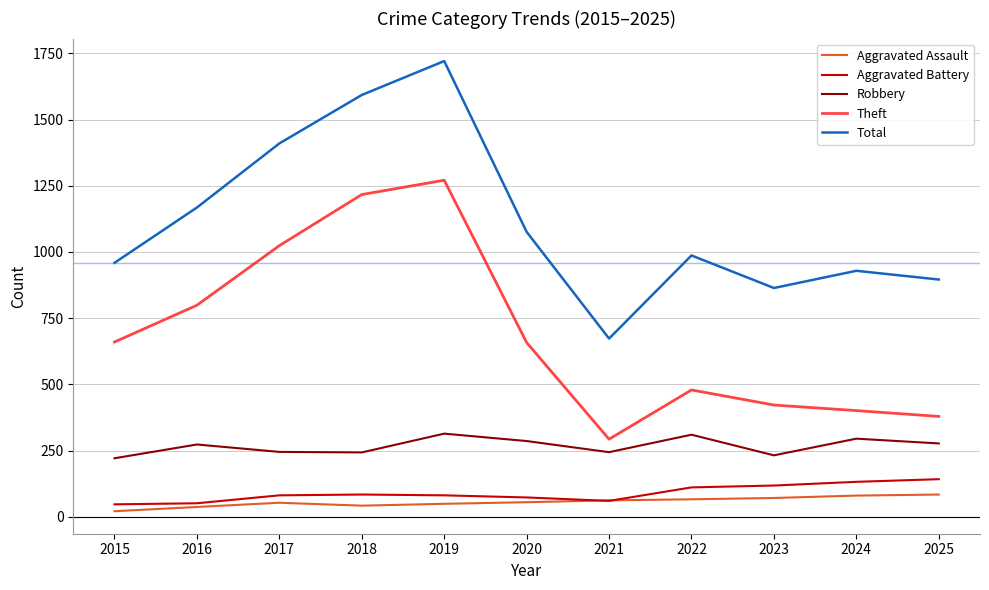

Which label corresponds to the largest value in the chart?

2019